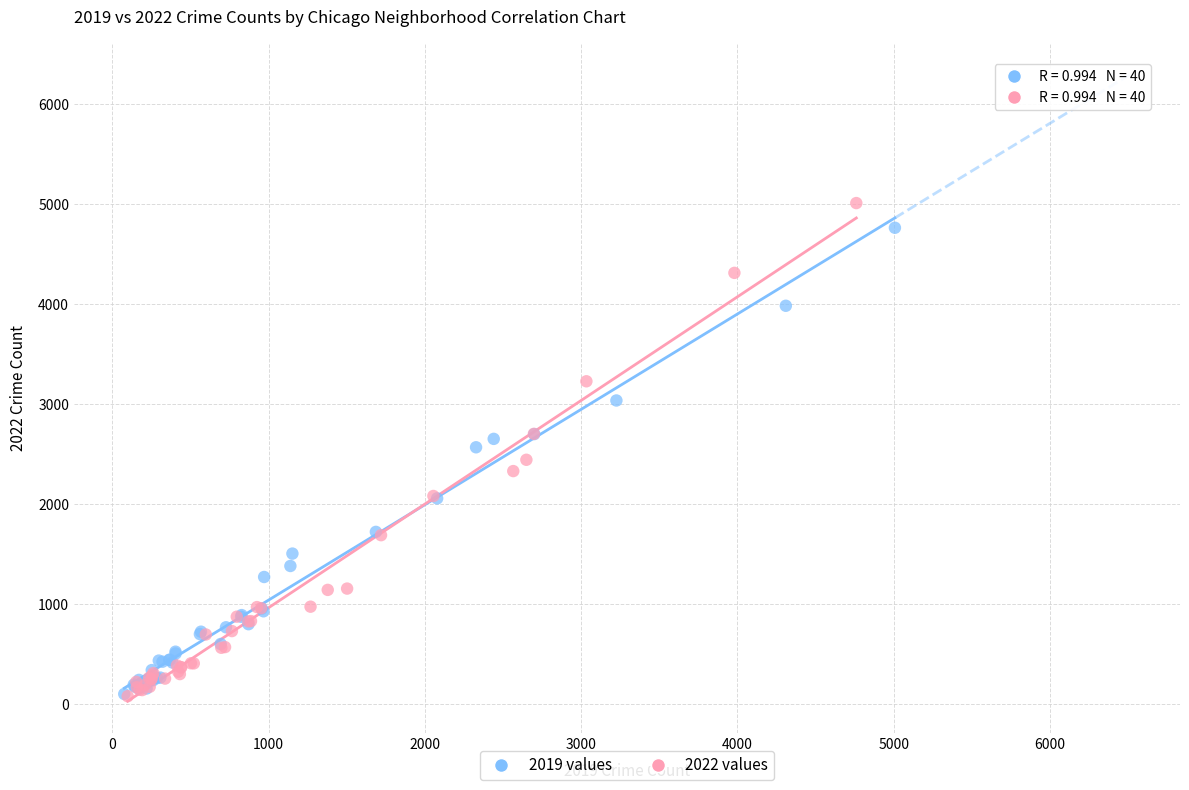

Which series has the widest spread of Y values?

2022 values